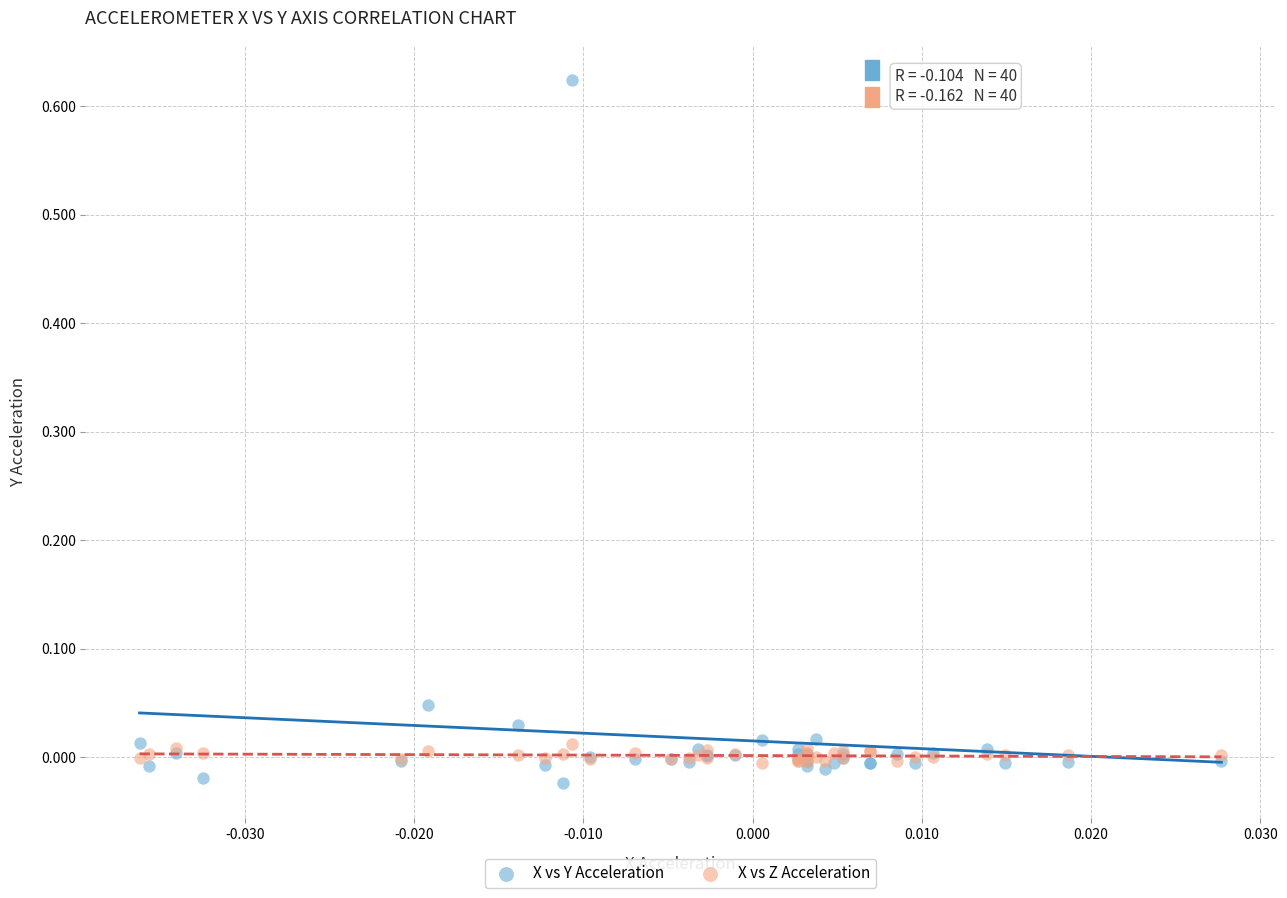

Which series has the largest Y range (max minus min)?

X vs Y Acceleration